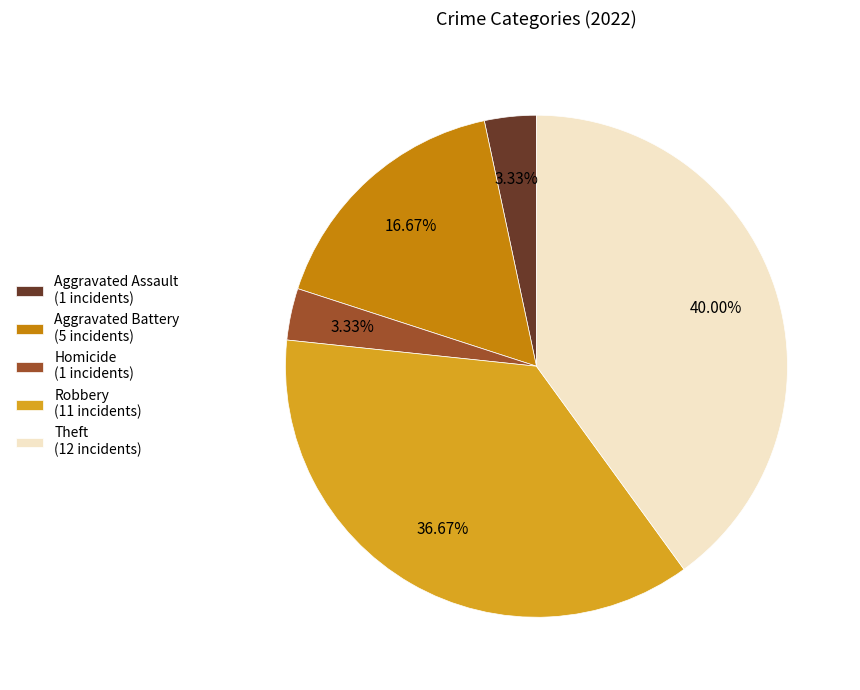

Is there a majority slice in this chart?

No